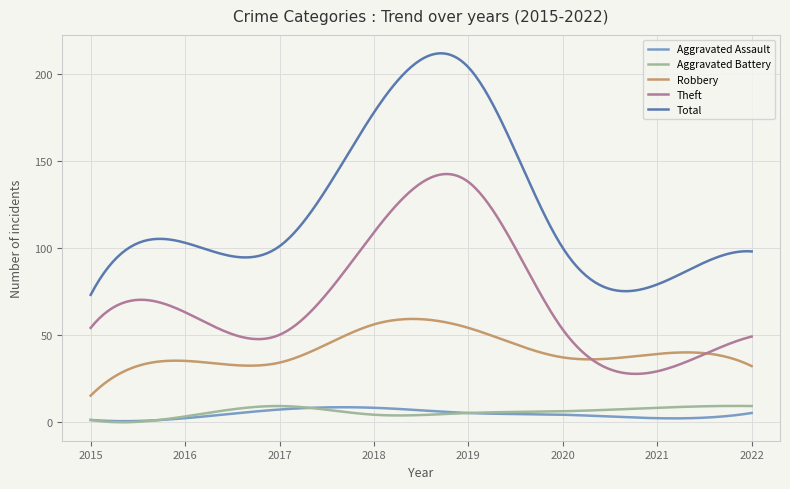

Which series has the largest total across all categories?

Total